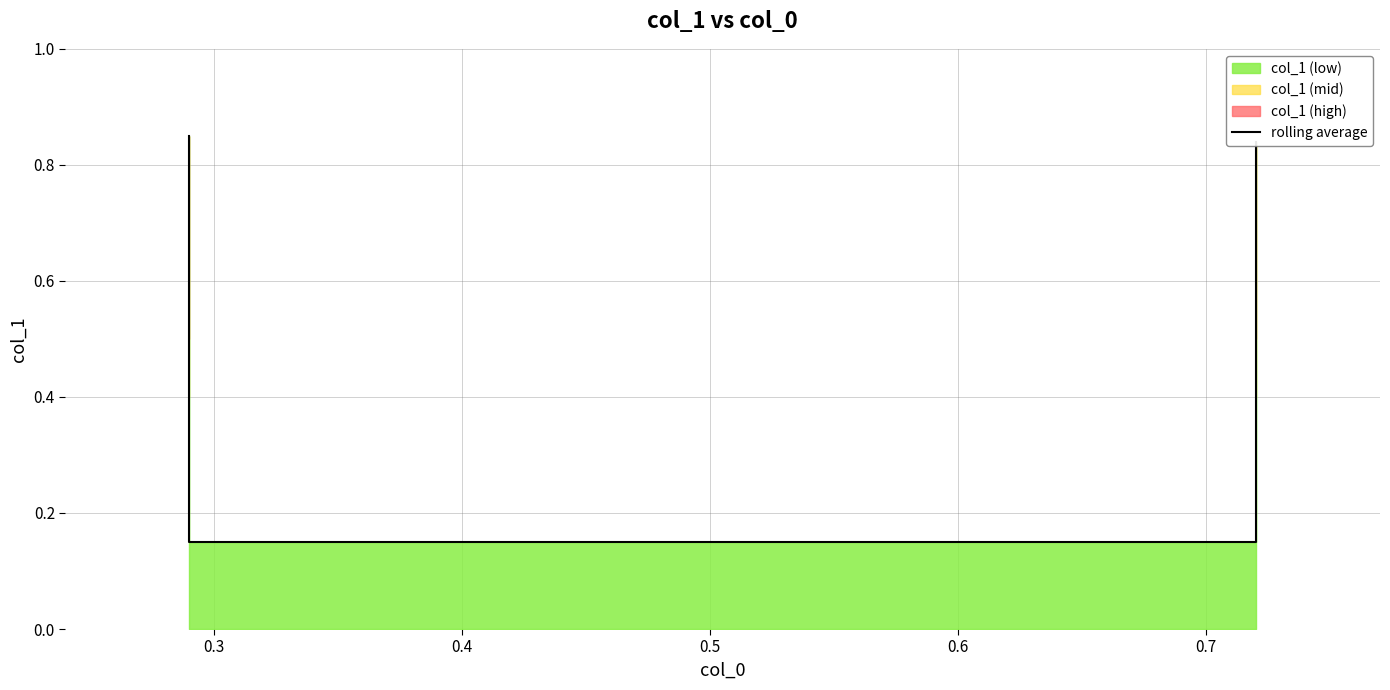

What is the greatest value displayed?

0.8